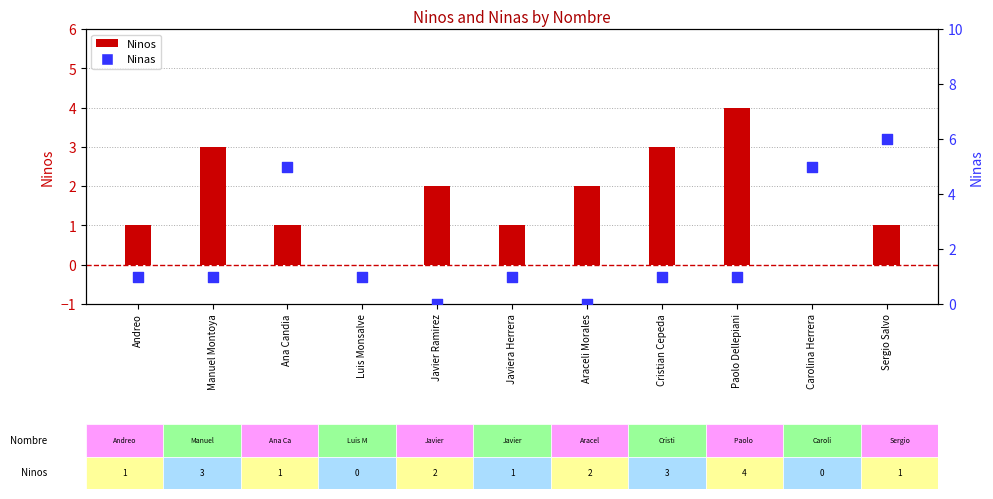

Which series contains the highest Y value?

Ninas